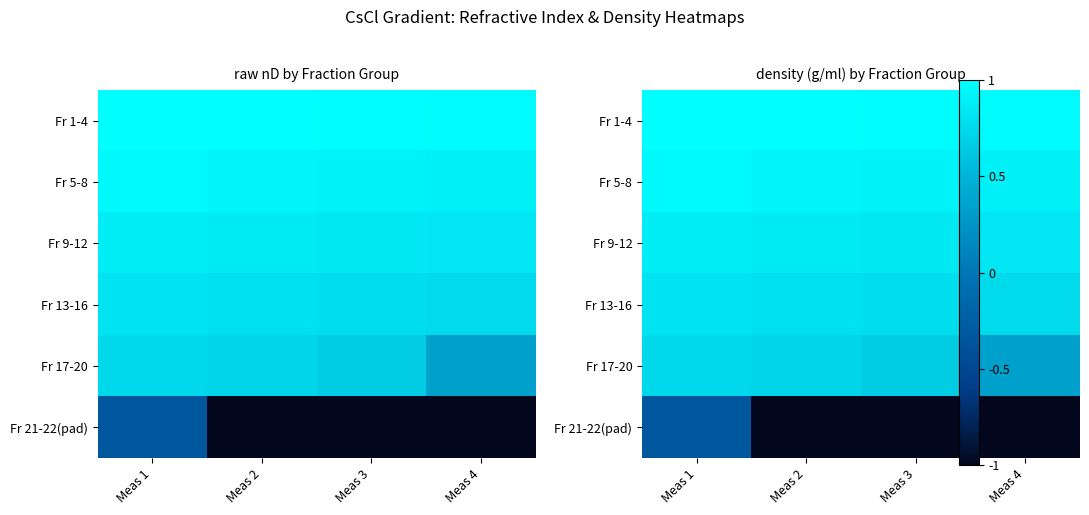

Which series has the largest total across all categories?

Fr 1-4